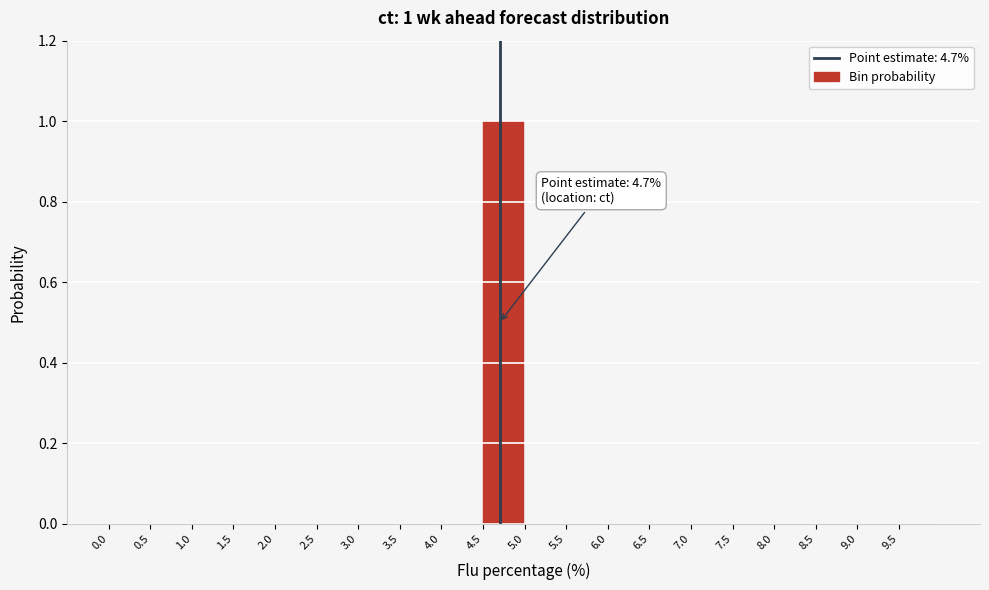

Reading left to right, what are all the values shown in this chart?

0.0=0	0.5=0	1.0=0	1.5=0	2.0=0	2.5=0	3.0=0	3.5=0	4.0=0	4.5=1	5.0=0	5.5=0	6.0=0	6.5=0	7.0=0	7.5=0	8.0=0	8.5=0	9.0=0	9.5=0